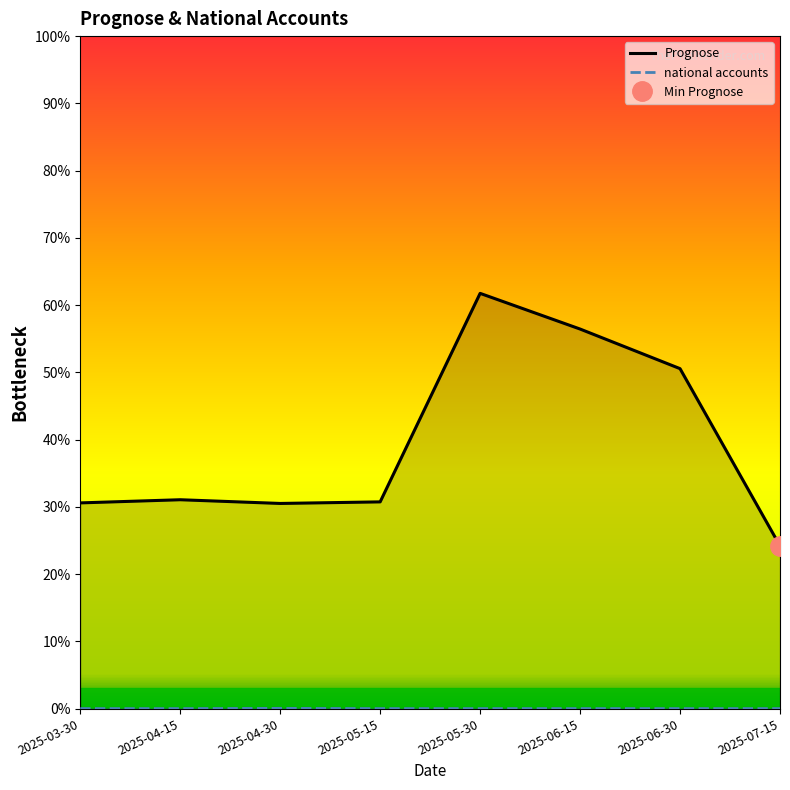

Is it true that Prognose equals 0.3 at 2025-04-30?

True